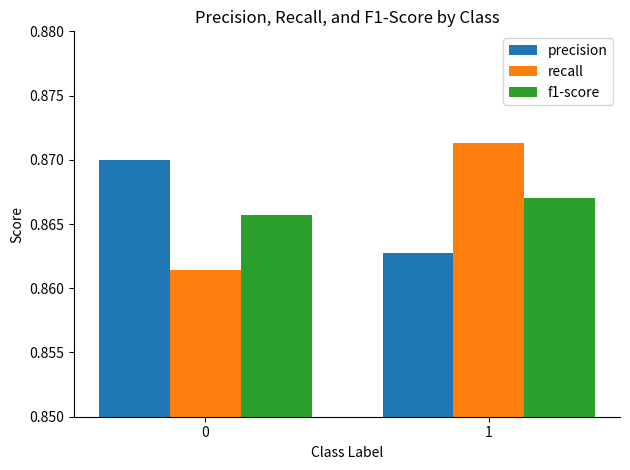

Rank the categories by f1-score value from highest to lowest.

1, 0